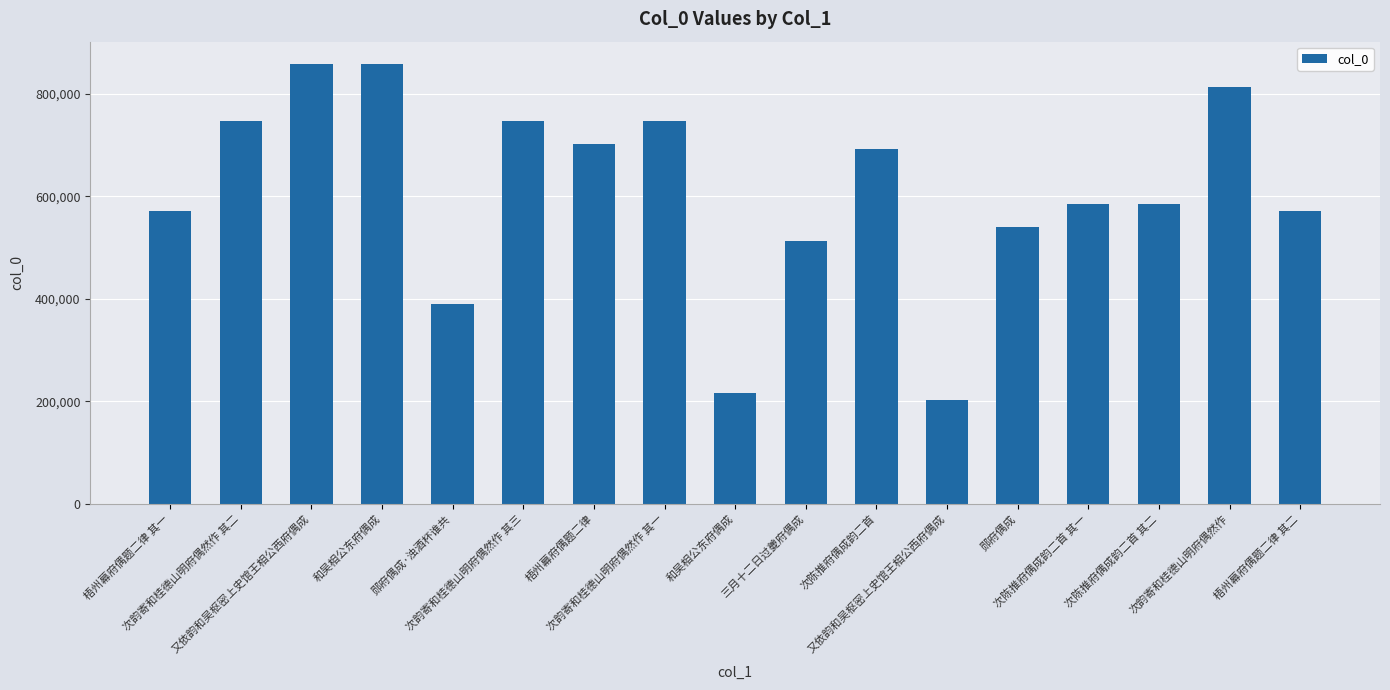

Reading left to right, what are all the values shown in this chart?

梧州幕府偶题二律 其一=571189	次韵寄和桂德山明府偶然作 其二=747862	又依韵和吴枢密上史馆王相公西府偶成=857925	和吴相公东府偶成=858867	郧府偶成·浊酒杯谁共=388926	次韵寄和桂德山明府偶然作 其三=747863	梧州幕府偶题二律=701124	次韵寄和桂德山明府偶然作 其一=747861	和吴相公东府偶成=215564	三月十二日过夔府偶成=512201	次陈推府偶成韵二首=693283	又依韵和吴枢密上史馆王相公西府偶成=201667	郧府偶成=539536	次陈推府偶成韵二首 其一=585147	次陈推府偶成韵二首 其二=585148	次韵寄和桂德山明府偶然作=813704	梧州幕府偶题二律 其二=571190